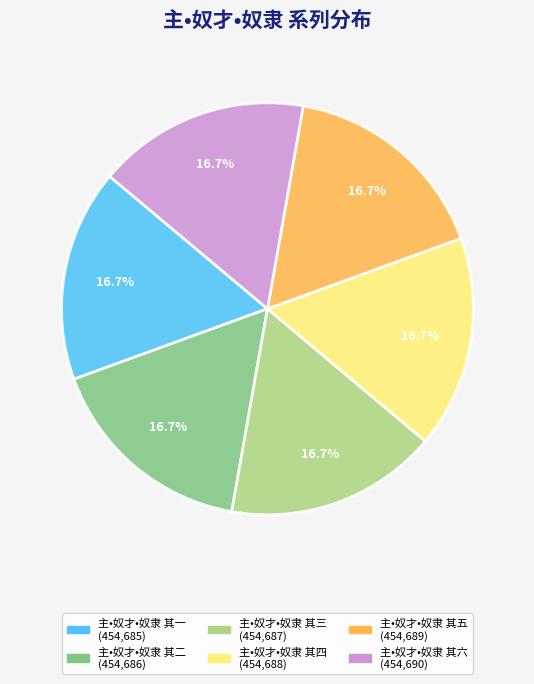

Combined, do 主•奴才•奴隶 其四 and 主•奴才•奴隶 其一 account for over 50%?

No